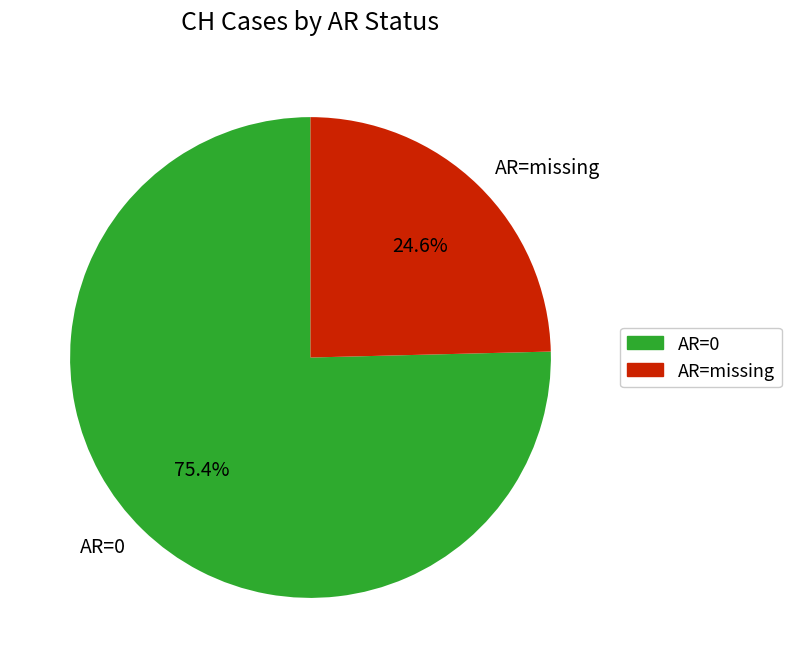

Does any single category account for the majority?

Yes